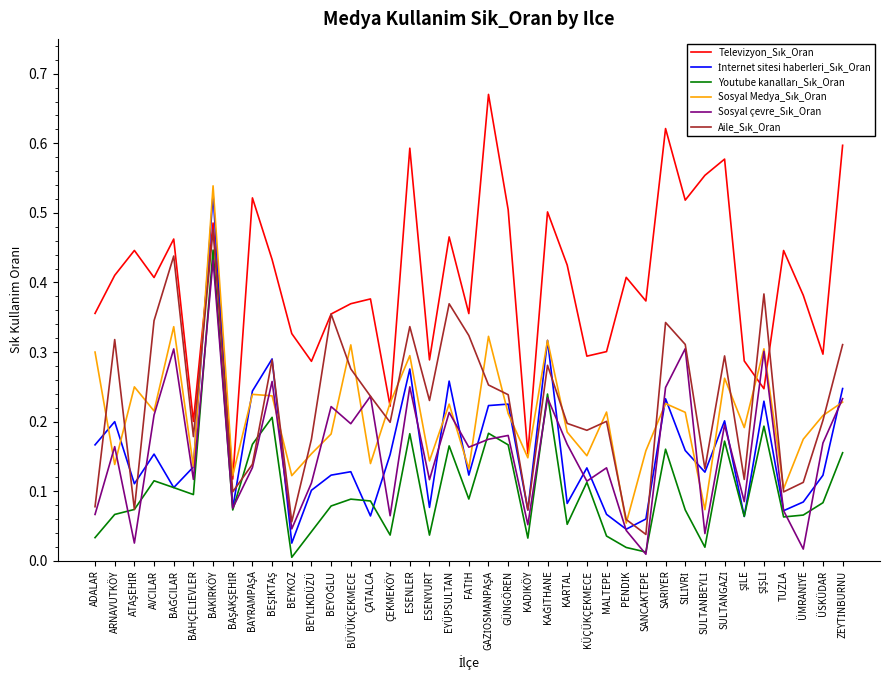

At which category is the sum across all series the highest?

BAKIRKÖY